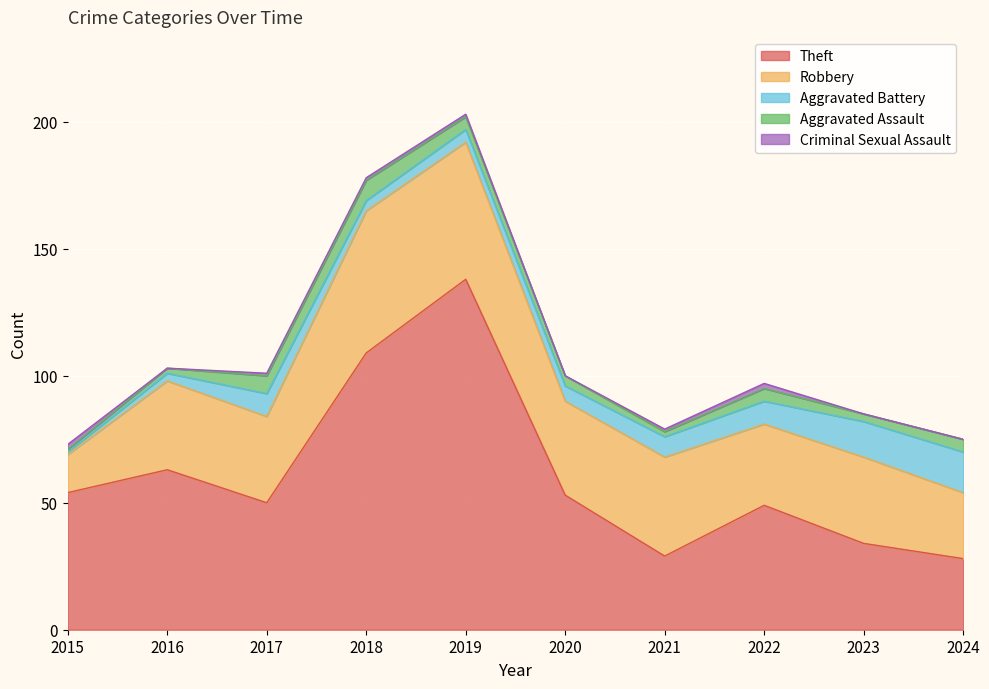

At how many categories does at least one series exceed 6?

10